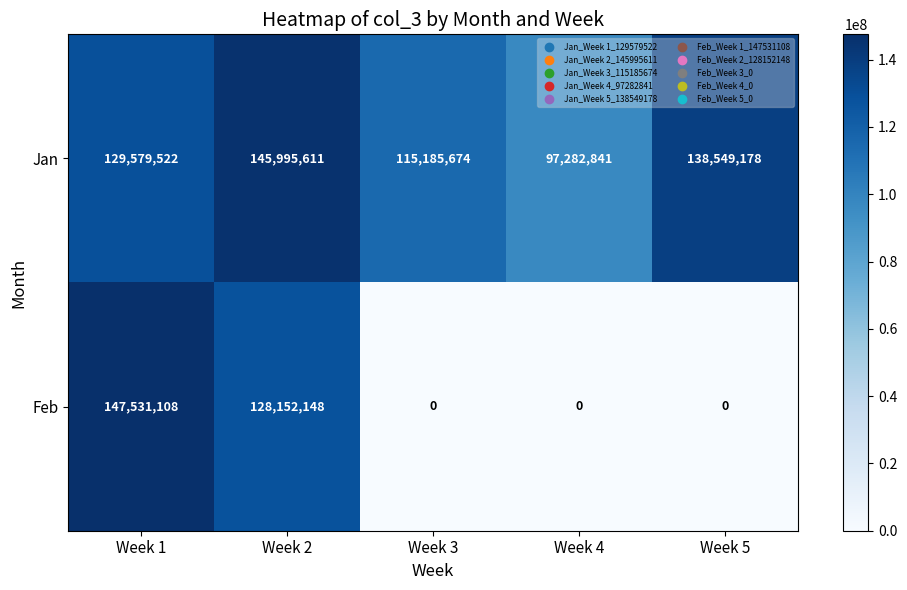

True or false: Jan has a value of 225743696 at Week 5.

False